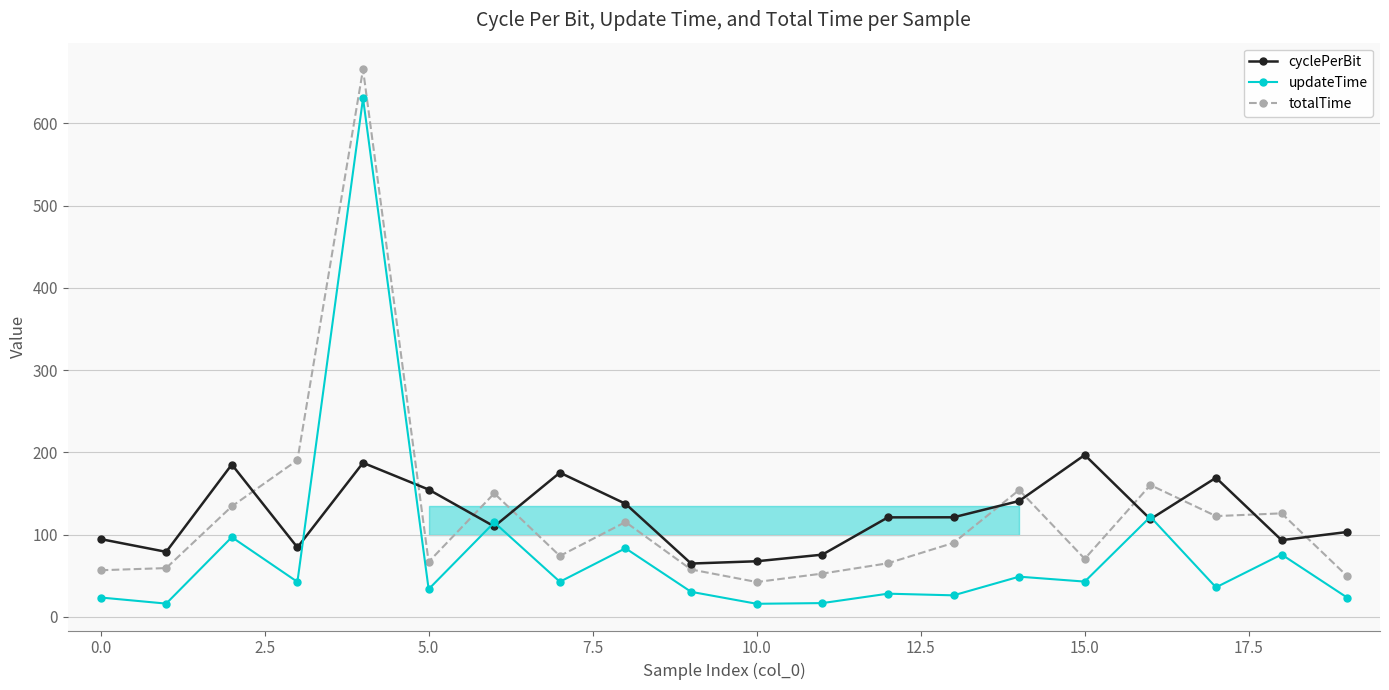

How many lines are shown in the chart?

3